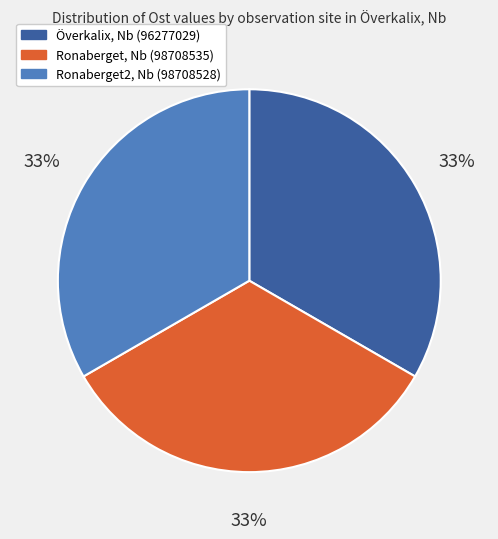

Approximately how many times larger is the value at Överkalix, Nb (96277029) compared to Ronaberget, Nb (98708535)?

1.0